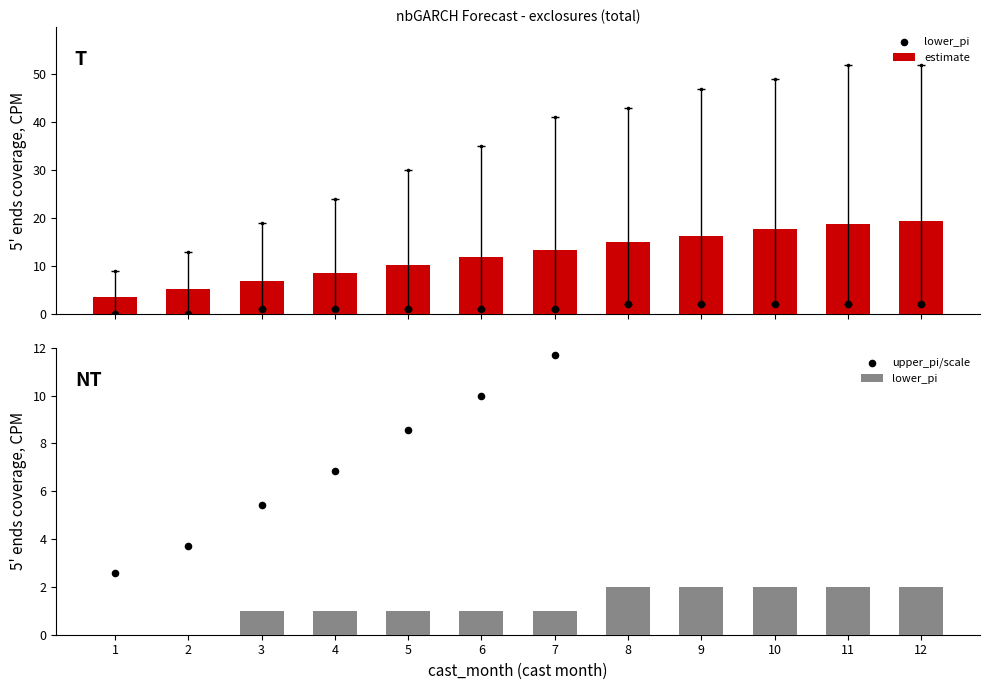

Which series has the largest Y range (max minus min)?

estimate